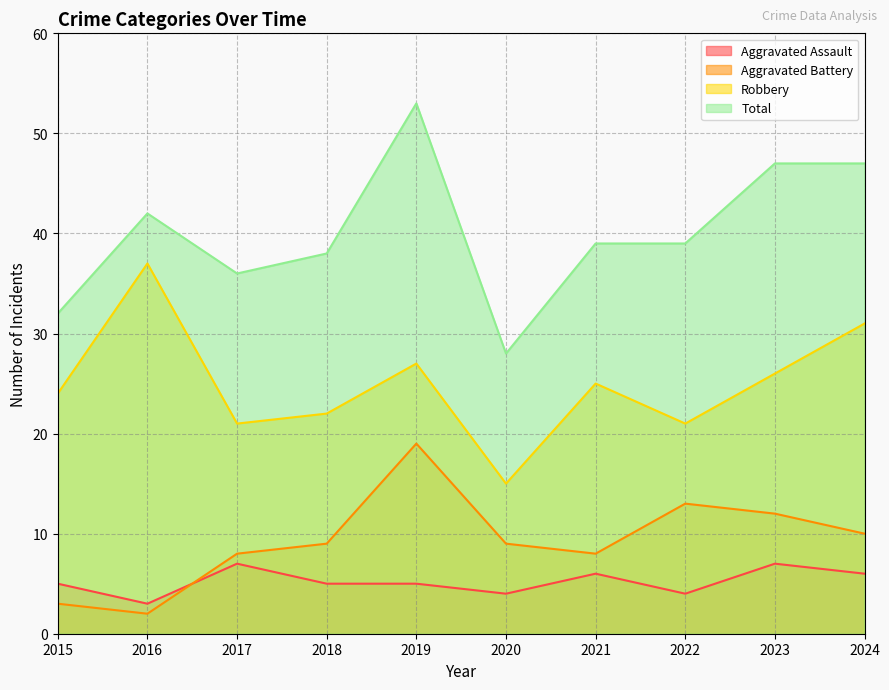

What are all the series names shown in the legend?

Aggravated Assault, Aggravated Battery, Robbery, Total